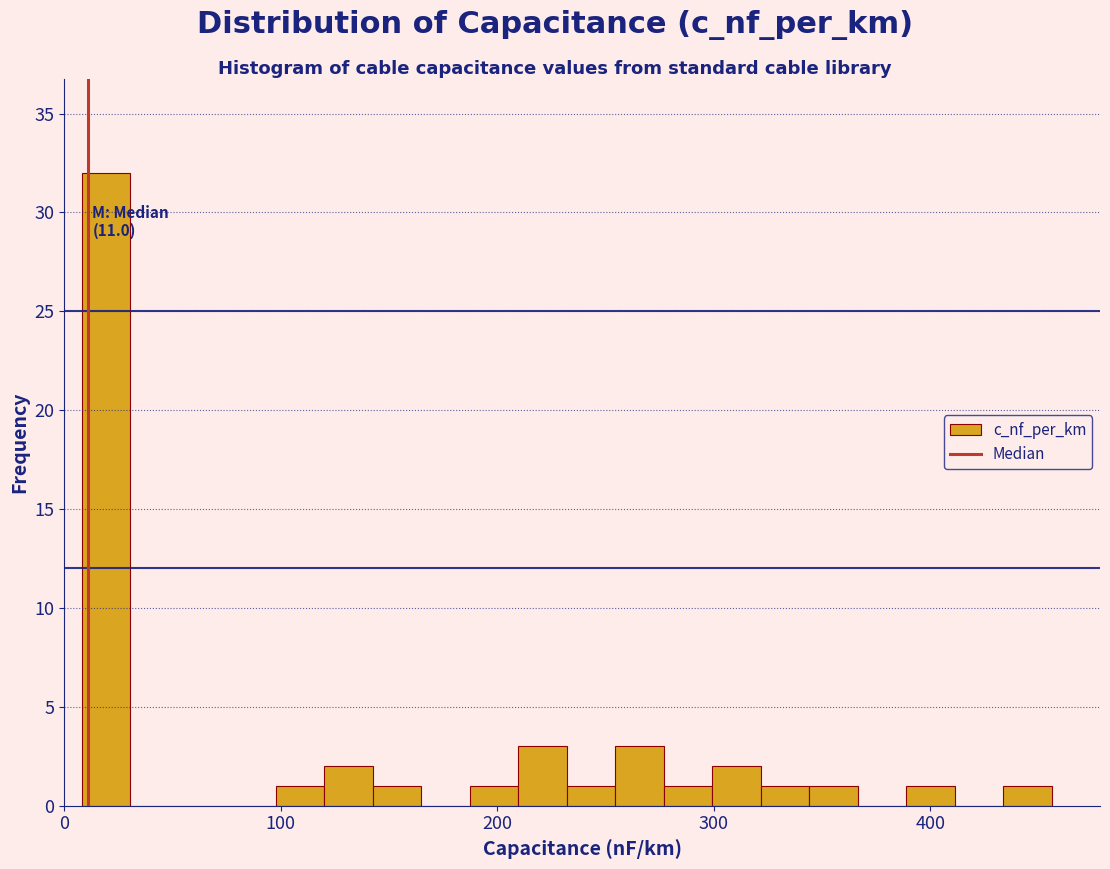

Read against the x-axis, roughly where is the centre of the tallest bar?

20